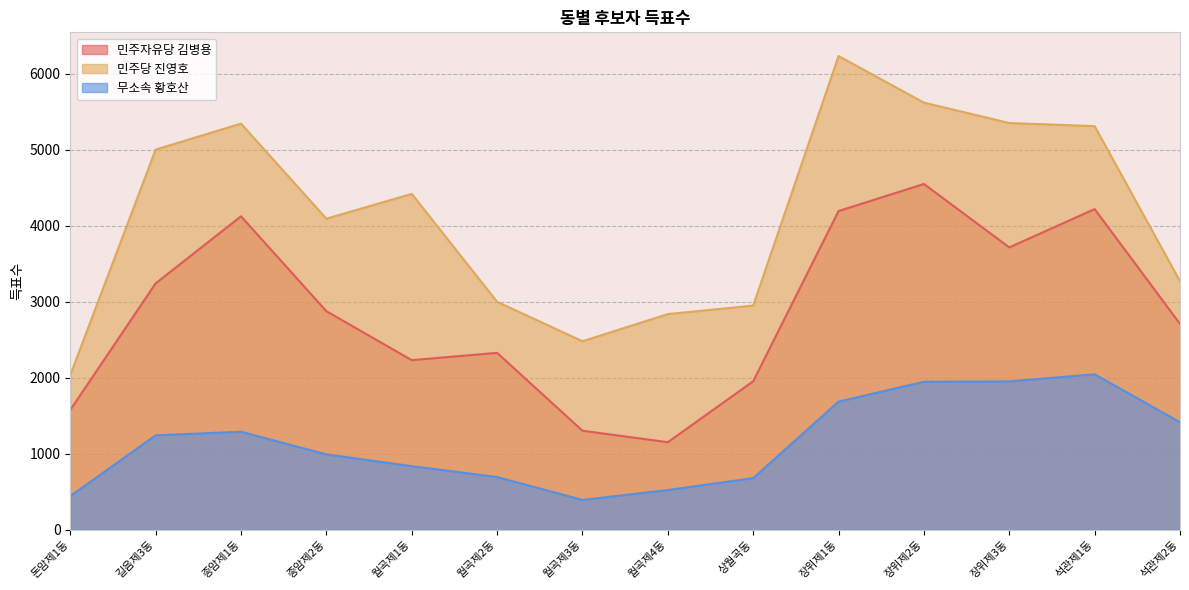

What is the total value across all series at 돈암제1동?

4055